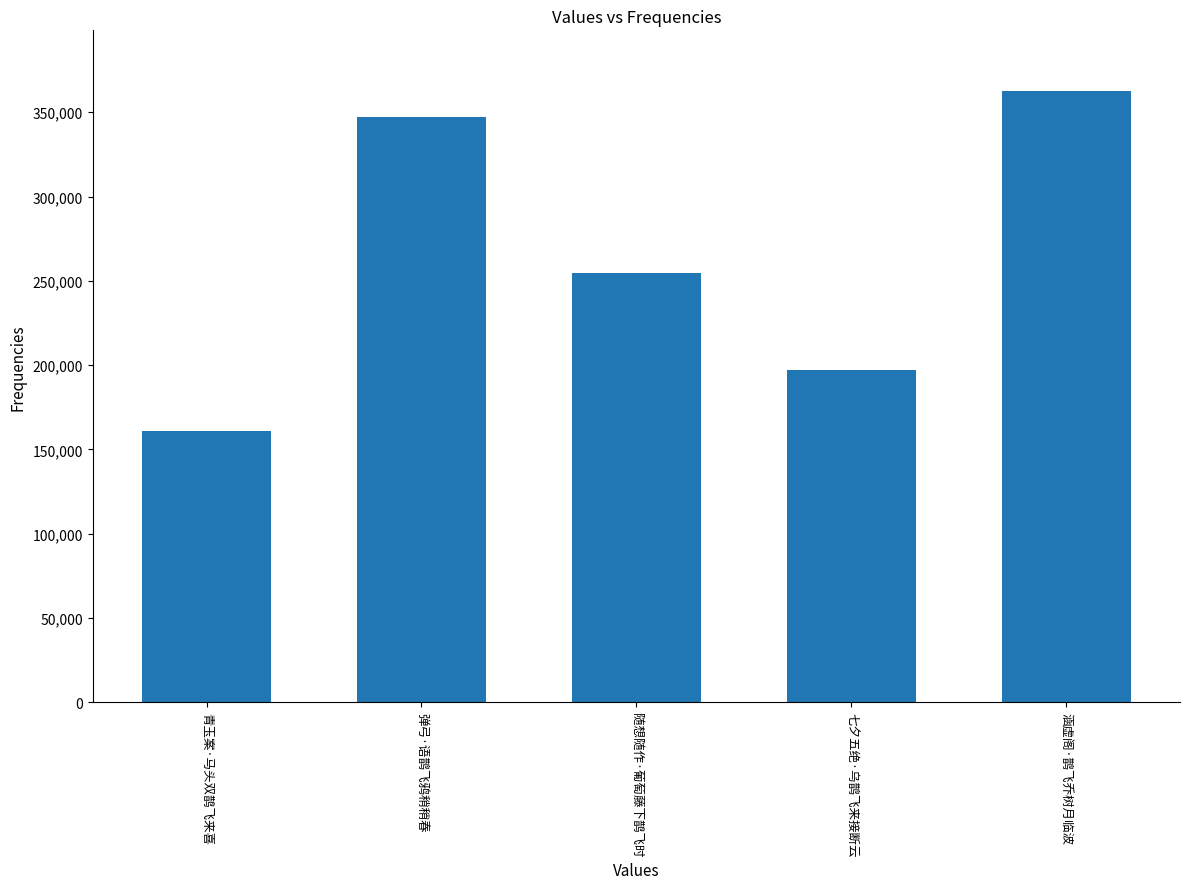

Reading left to right, transcribe all the data shown in this chart.

青玉案·马头双鹊飞来喜=161162	弹弓·语鹊飞鸦稍稍春=346996	随想随作·葡萄藤下鹊飞时=254413	七夕五绝·乌鹊飞来接断云=197058	涵虚阁·鹊飞乔树月临波=362356